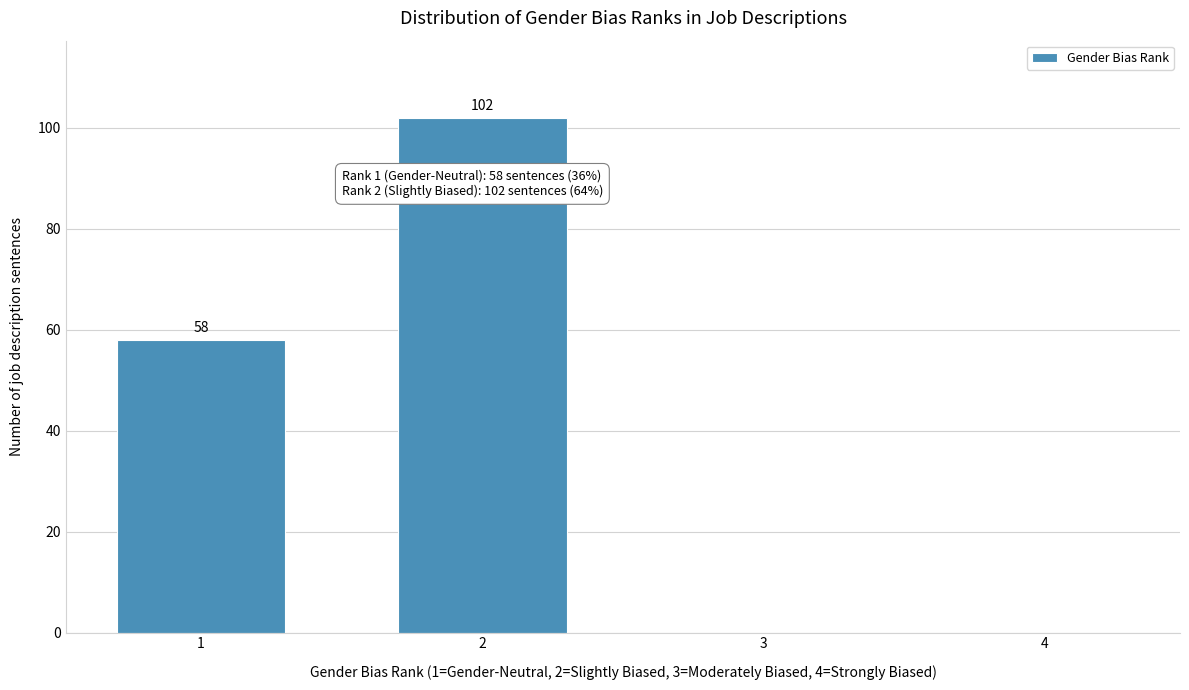

Reading left to right, list all the values displayed in this chart.

1=58	2=102	3=0	4=0